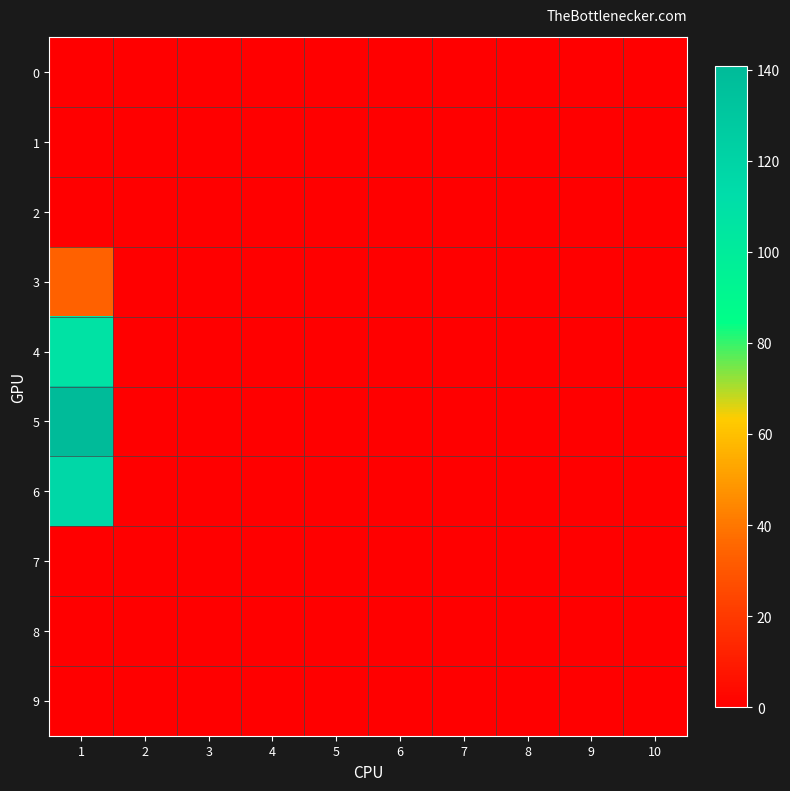

Which label corresponds to the smallest value in the chart?

1